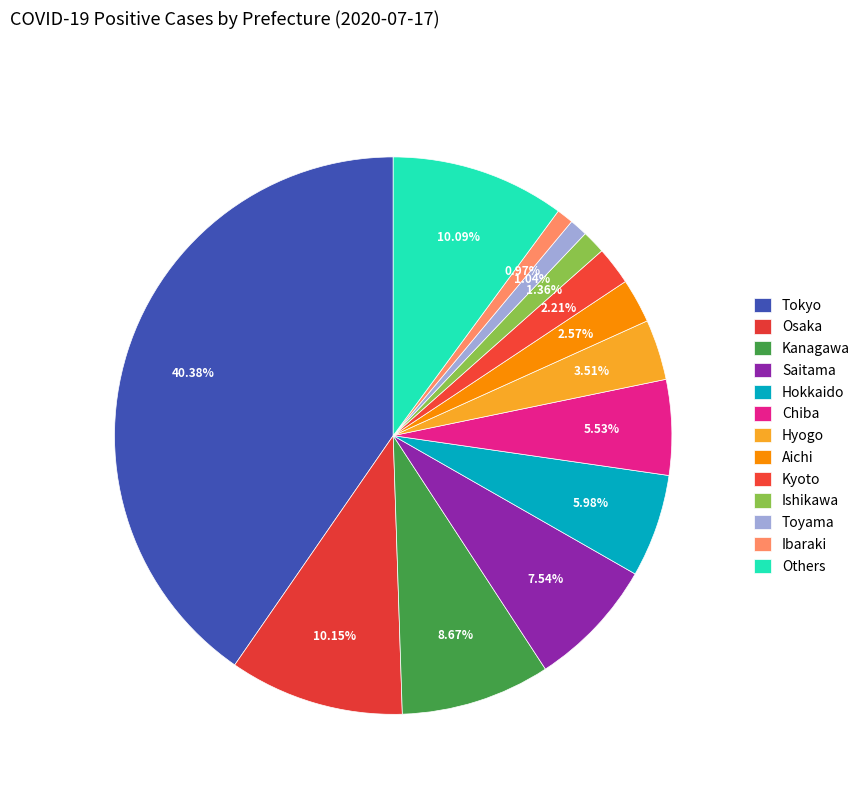

Count the number of slices in the pie.

13